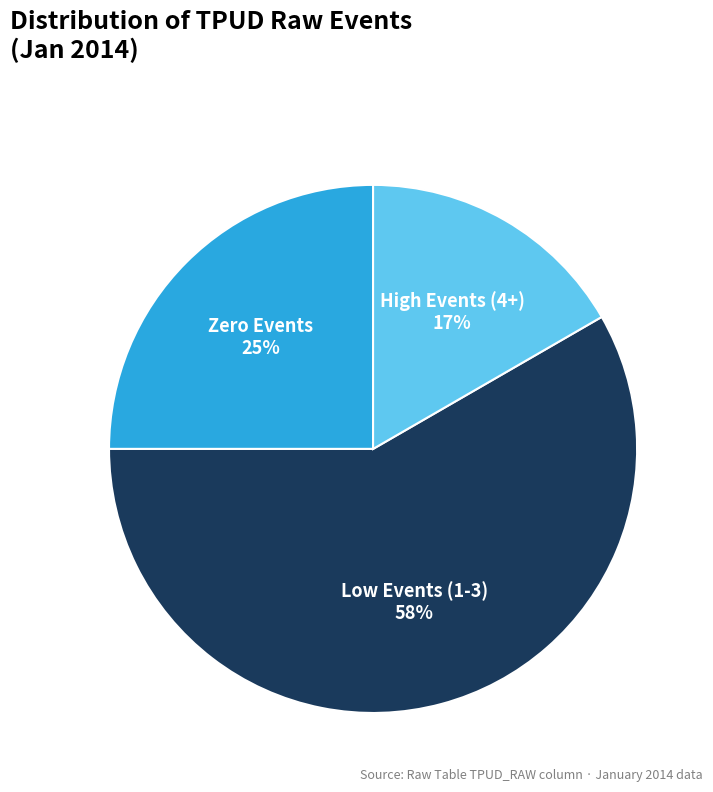

To the nearest percent, what is the average slice percentage?

33%